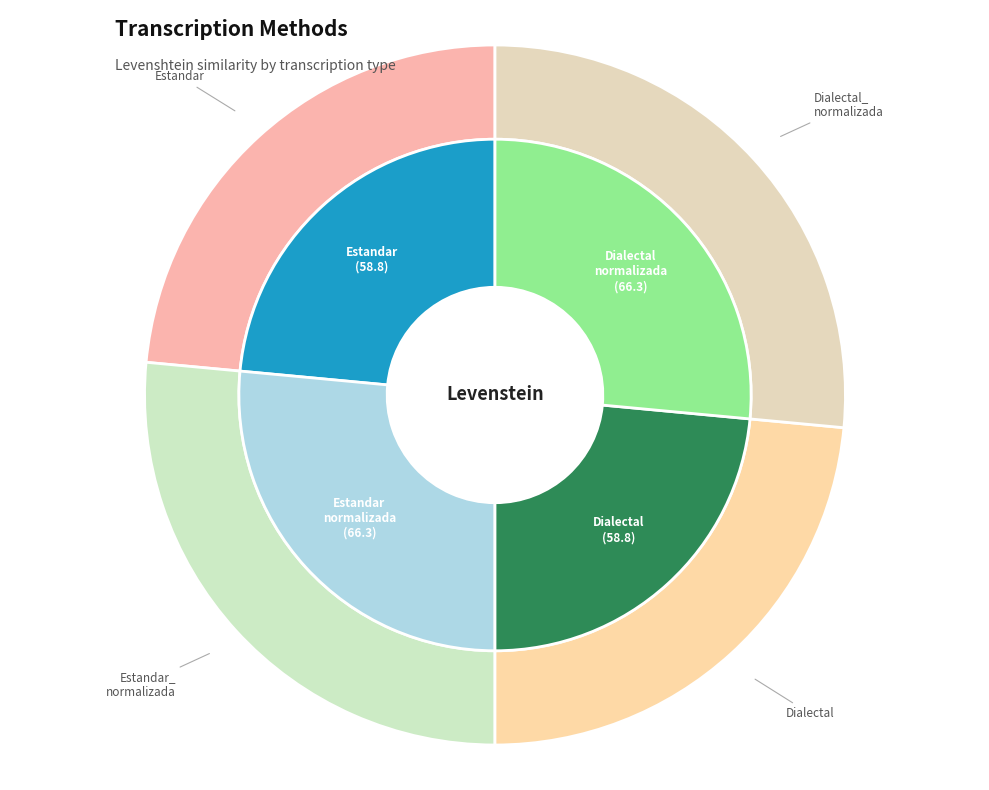

Rank the categories by value from highest to lowest.

Estandar_normalizada, Dialectal_normalizada, Estandar, Dialectal